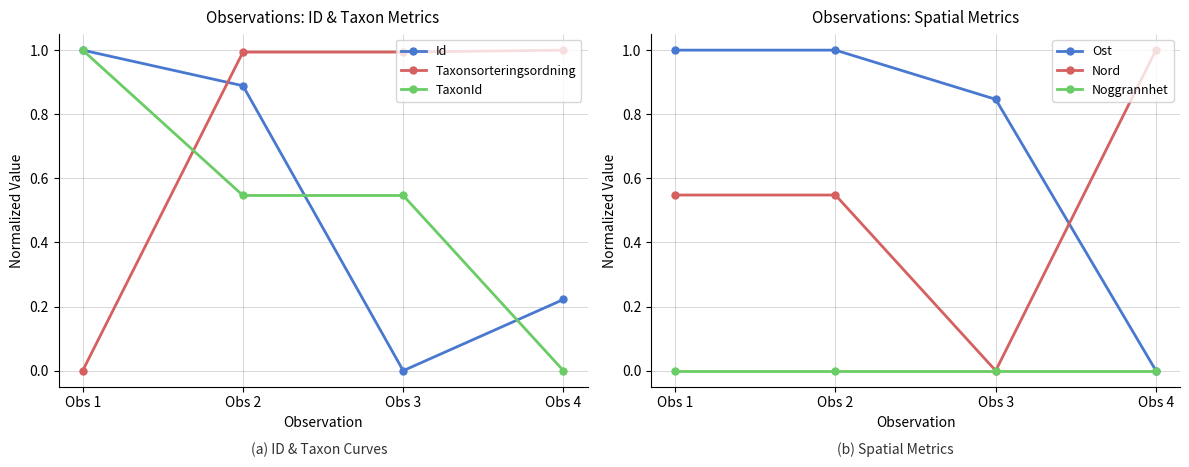

What is the difference between the highest and lowest values at Obs 3?

1.0